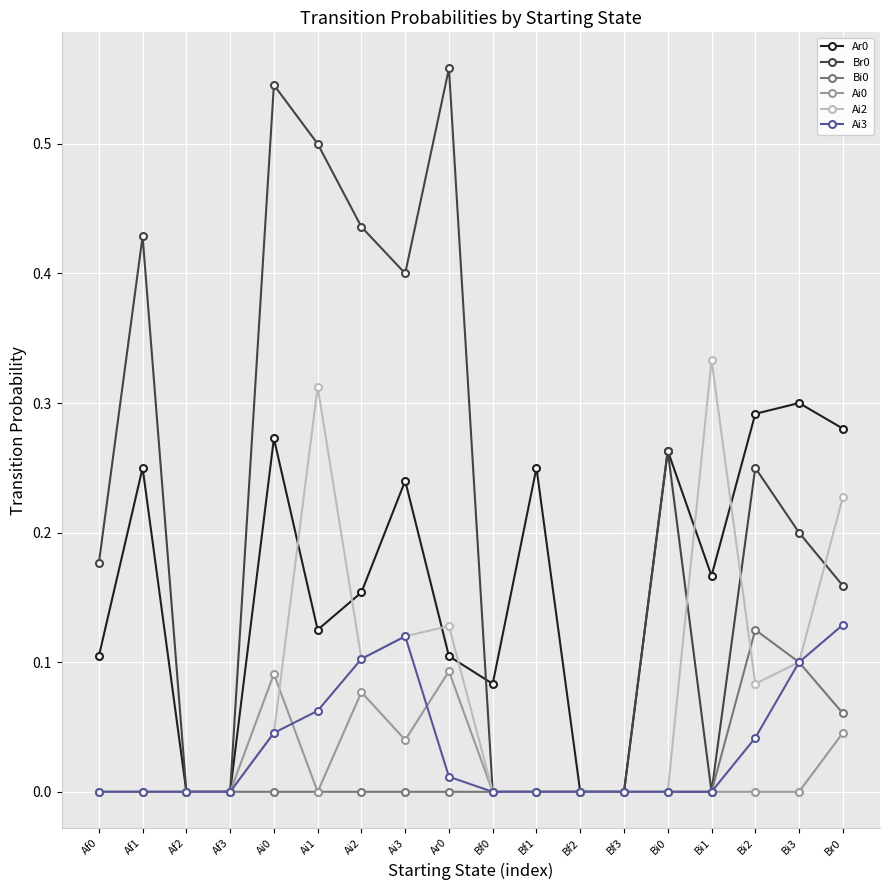

How many categories are shown in the chart?

18